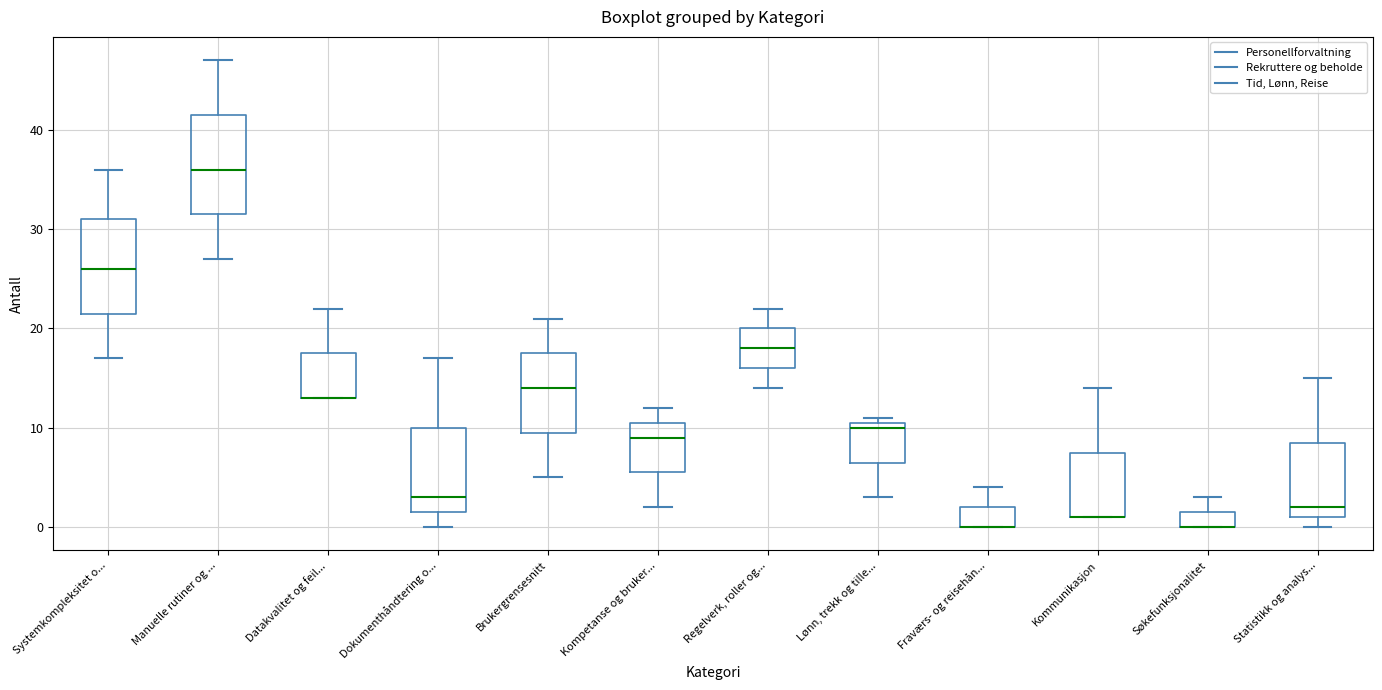

Where does the median line of the box for Regelverk, roller og... sit on the y-axis? The values are not printed on the chart, so give them approximately, as read against the axis.

18